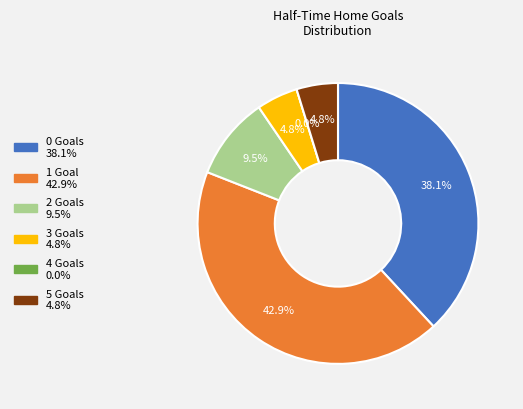

Is the sum of 2 and 4 greater than half?

No